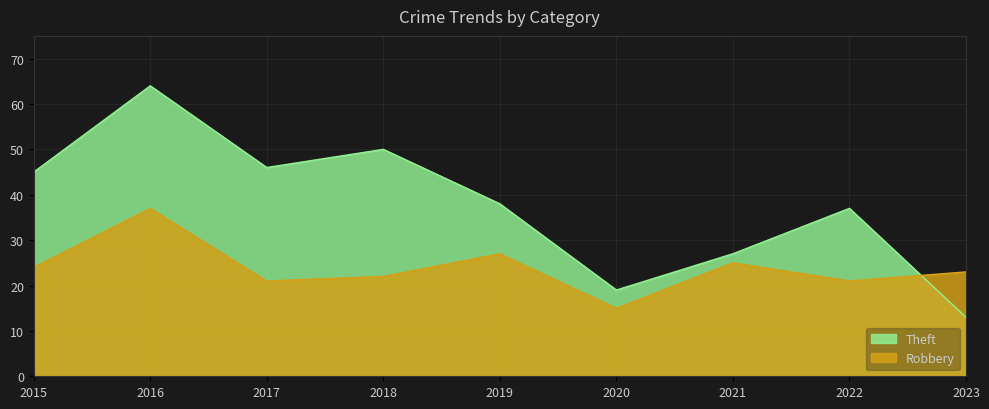

Which label corresponds to the smallest value in the chart?

2023